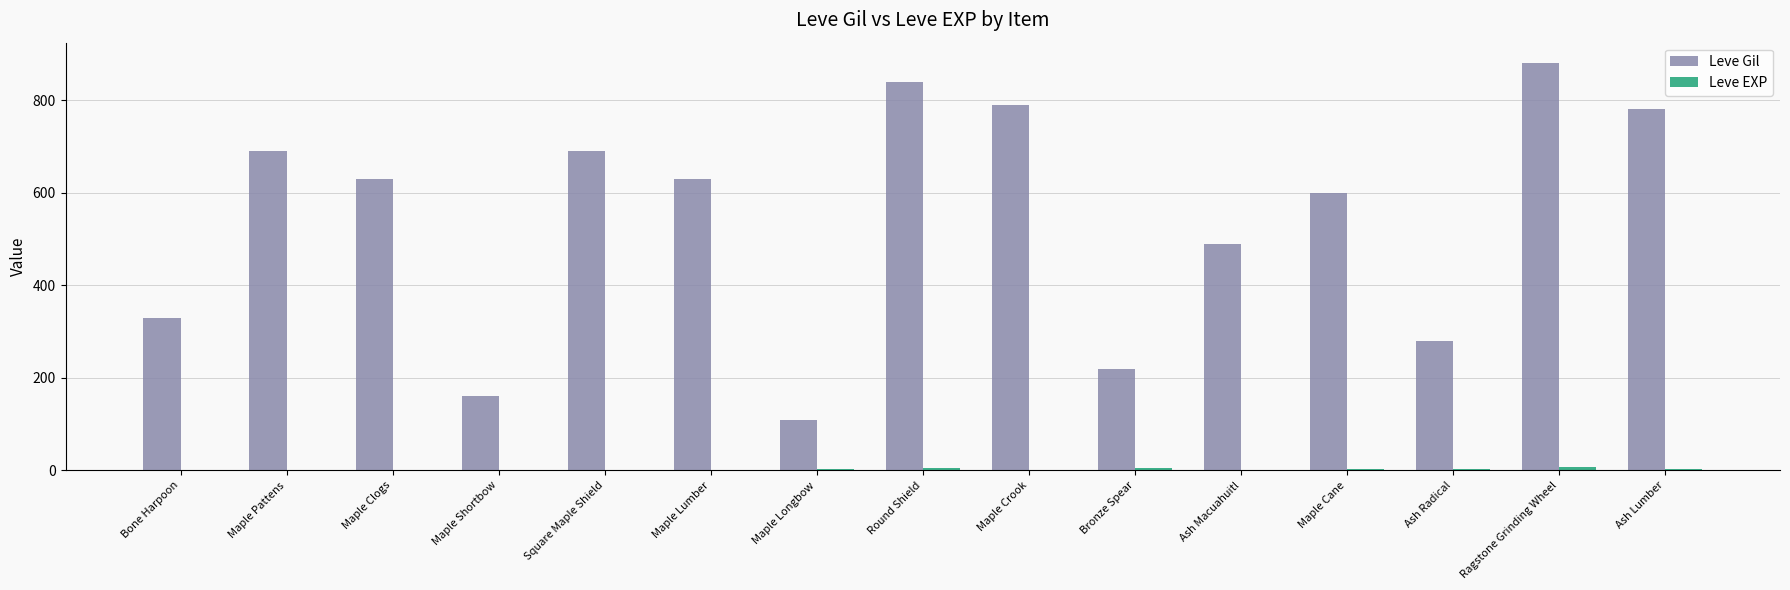

True or false: Leve Gil has a value of 110 at Maple Longbow.

True